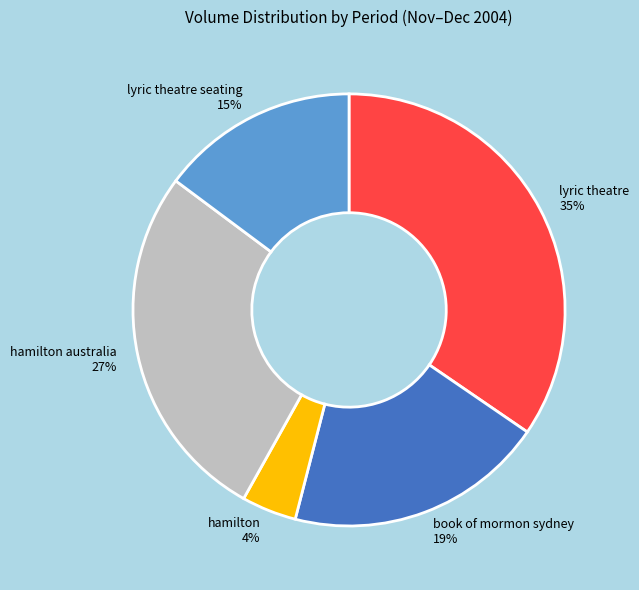

Which has a higher value, lyric theatre or hamilton australia?

lyric theatre